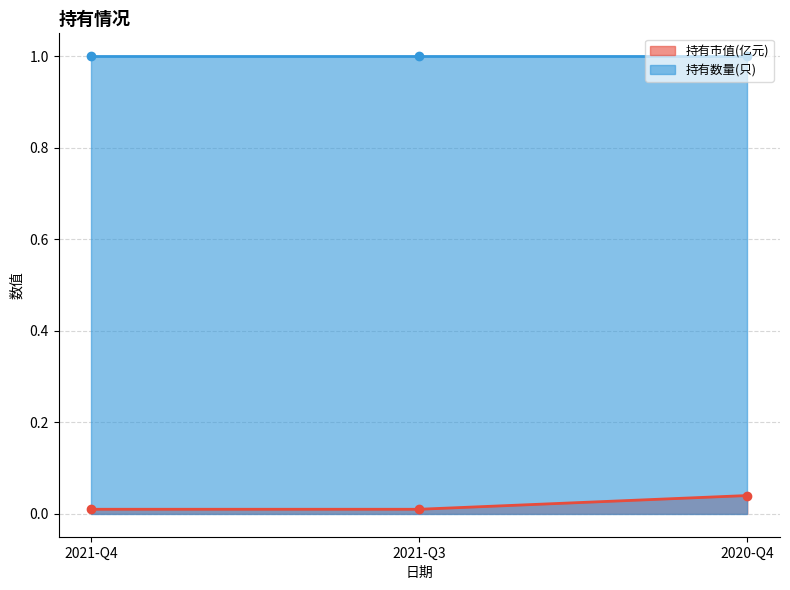

Between 2021-Q4 and 2021-Q3, which is larger?

2021-Q4